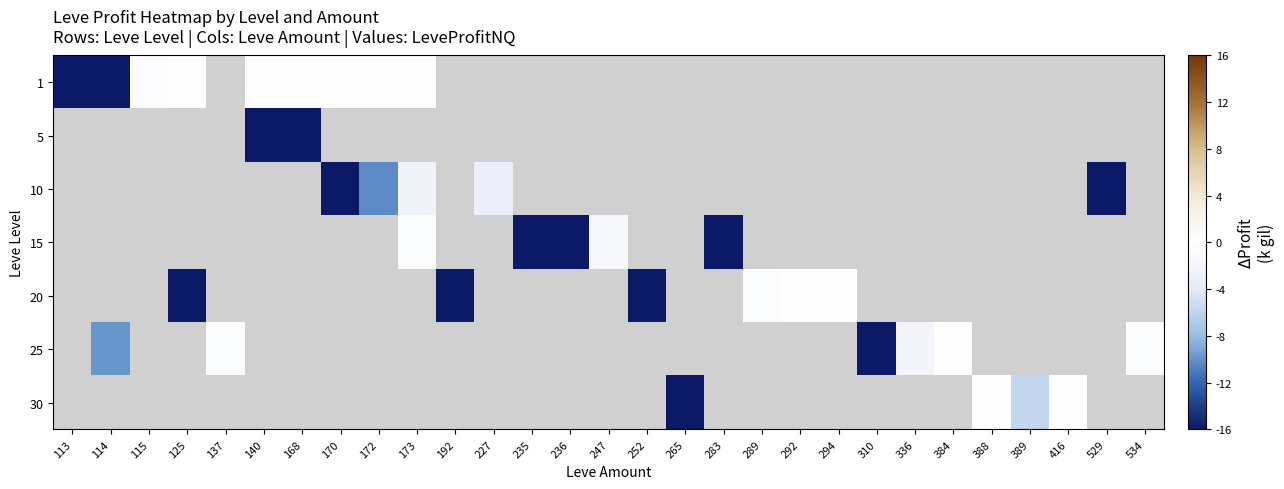

True or false: 1 has a value of -0.2 at 115.

False